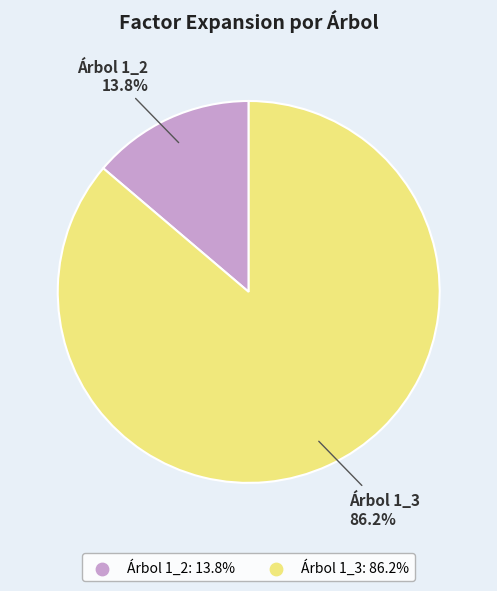

Does any single category account for the majority?

Yes